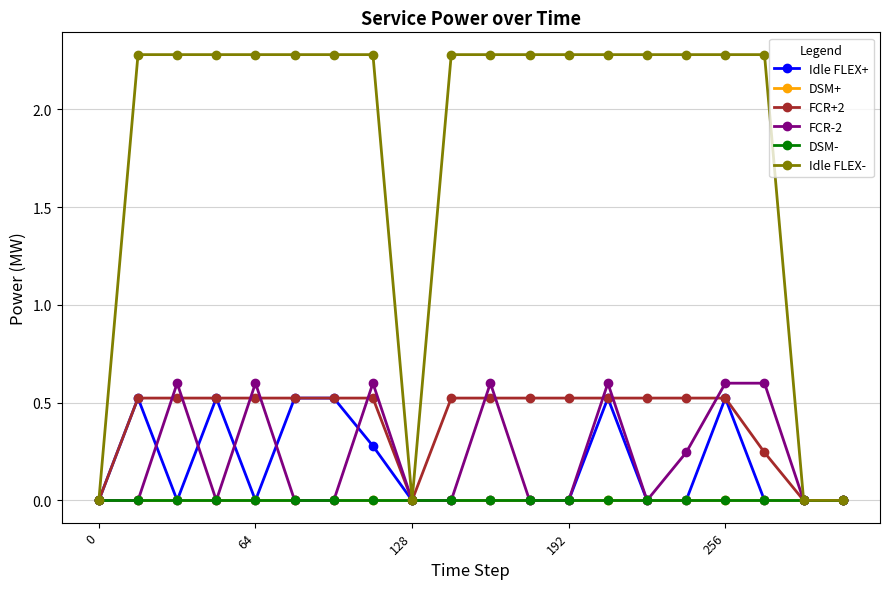

At how many categories does at least one series exceed 1?

16